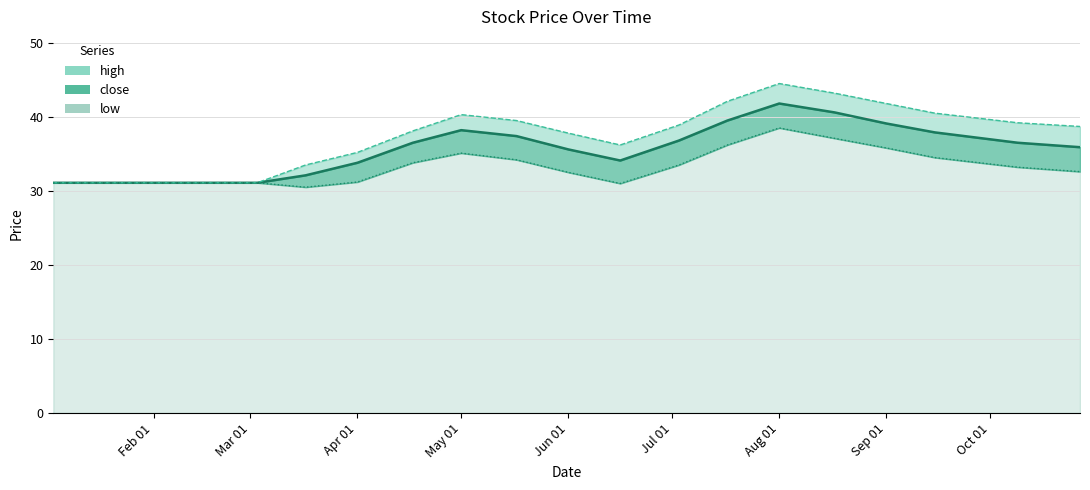

How many lines are shown in the chart?

3